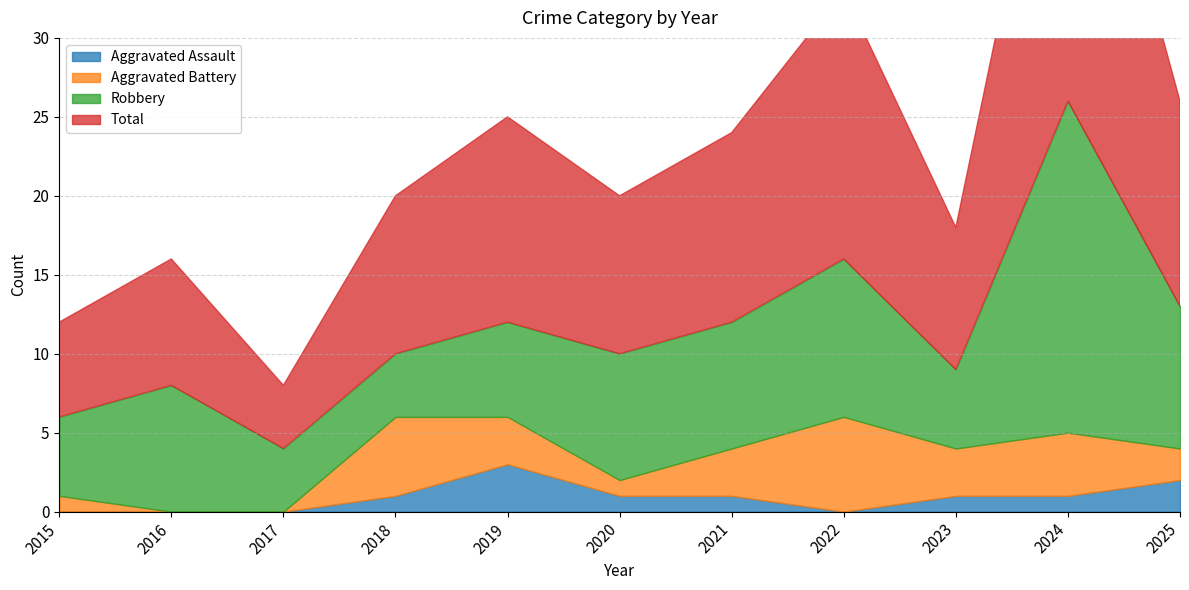

What is the value of the Total point at the 5th from the left?

13